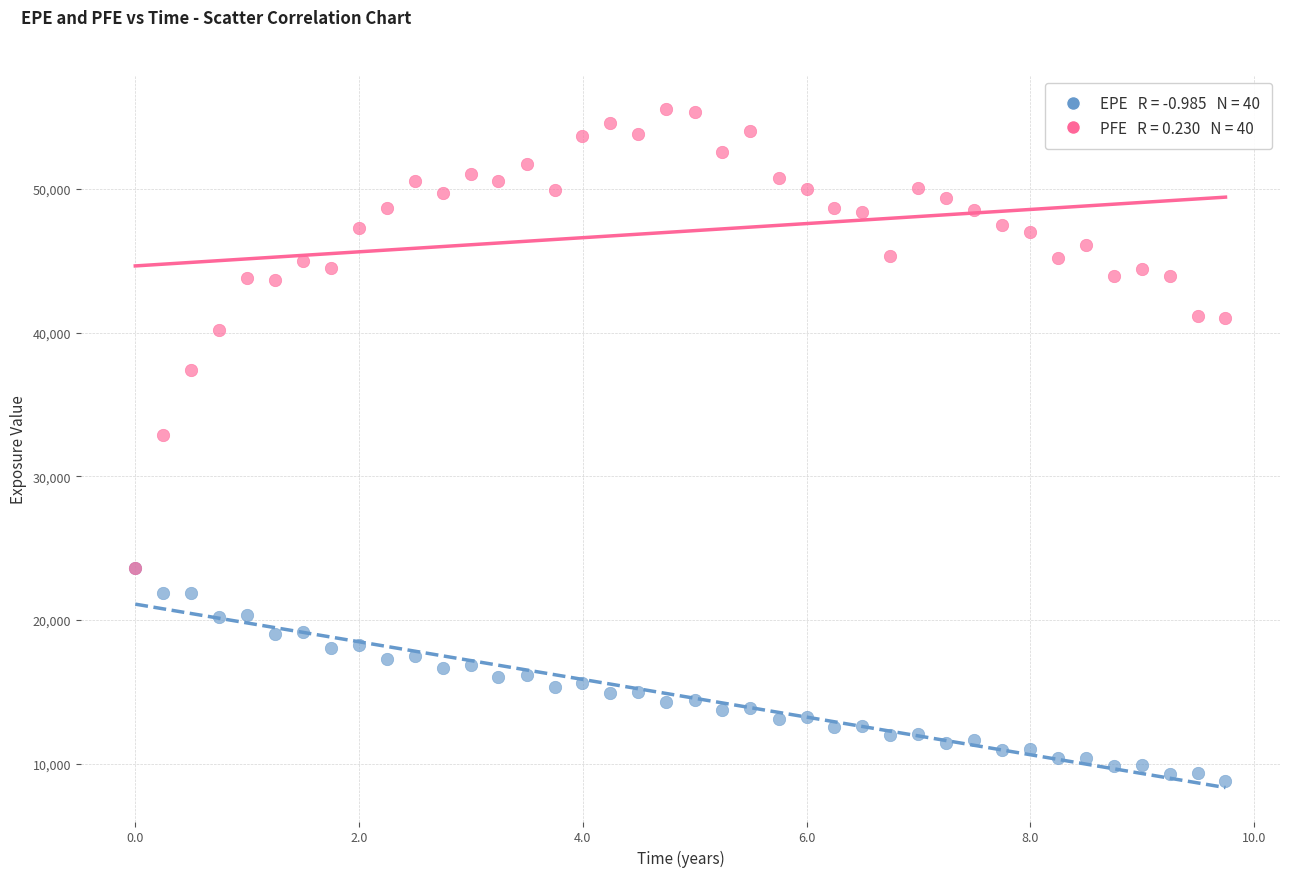

Across all series, what Y value is closest to 32186?

32881.2